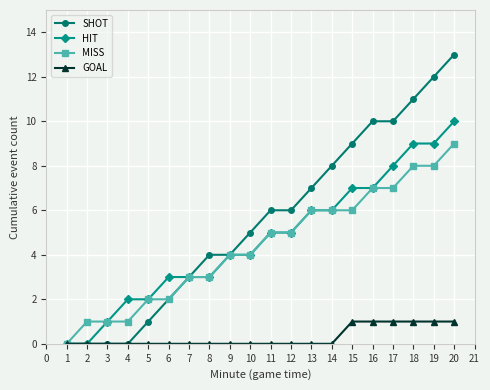

Does the chart display data point markers on the line(s)?

Yes